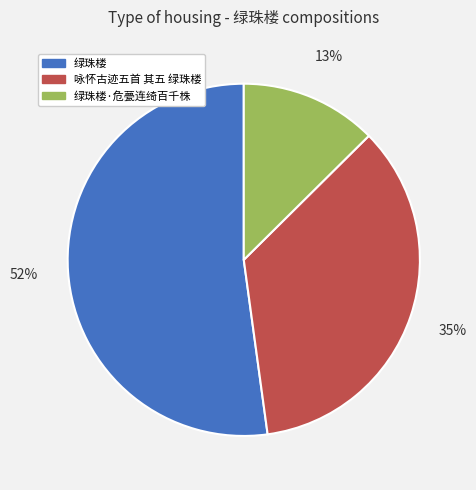

True or false: 绿珠楼·危甍连绮百千株 accounts for 1% of the total.

False